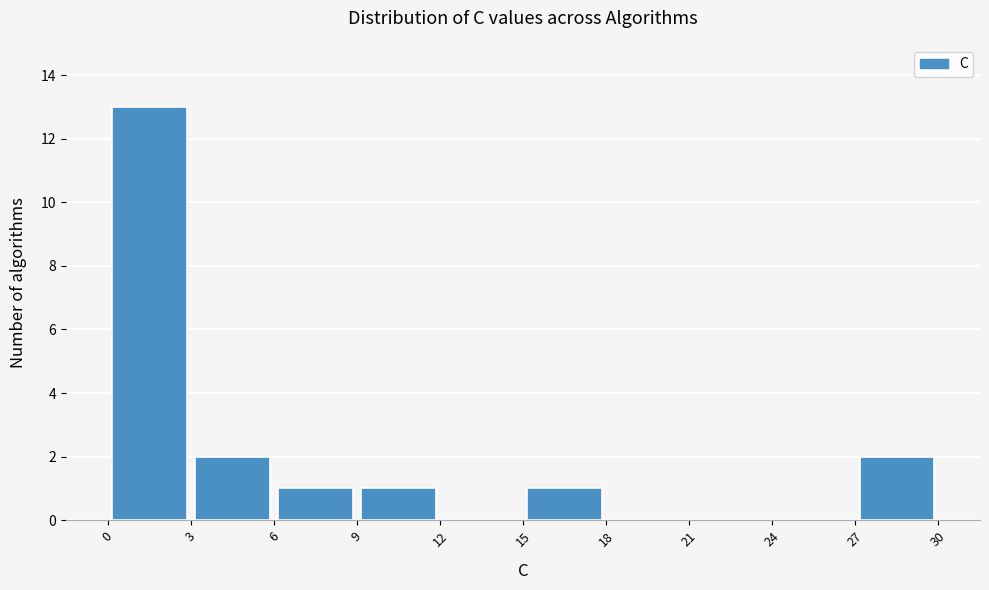

What is the height of the bar covering 3 to 6 on the x-axis? The values are not printed on the chart, so give them approximately, as read against the axis.

2